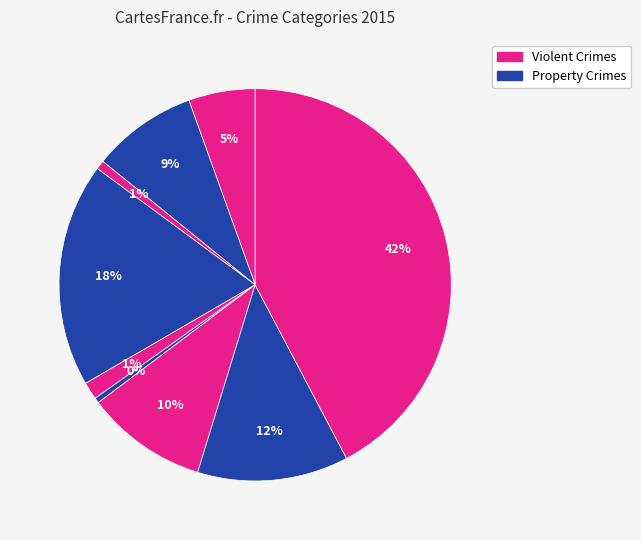

How many slices are in this pie chart?

9